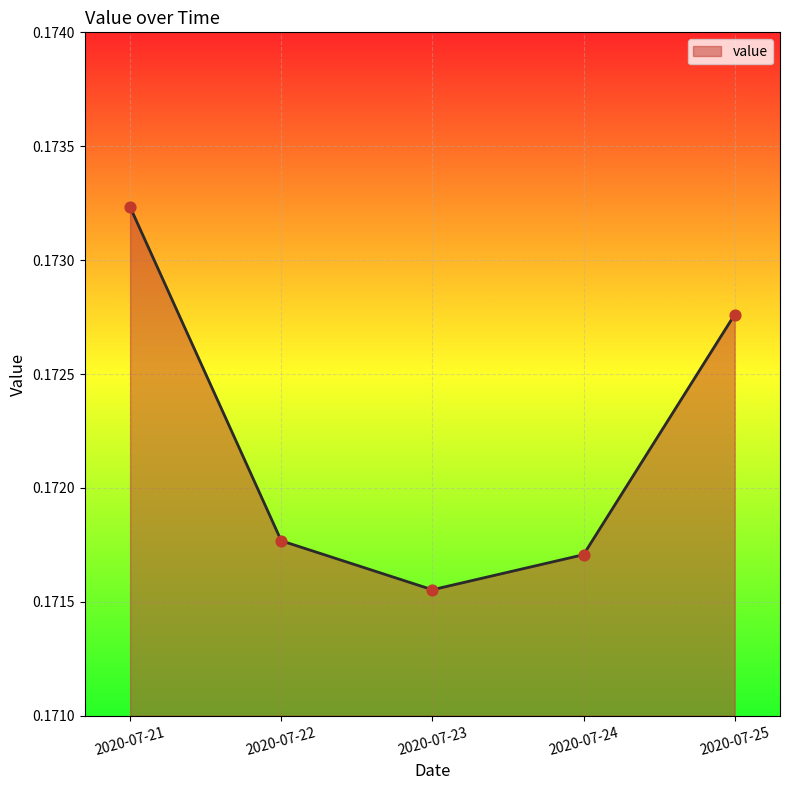

Which has a higher value, 2020-07-24 or 2020-07-22?

2020-07-22